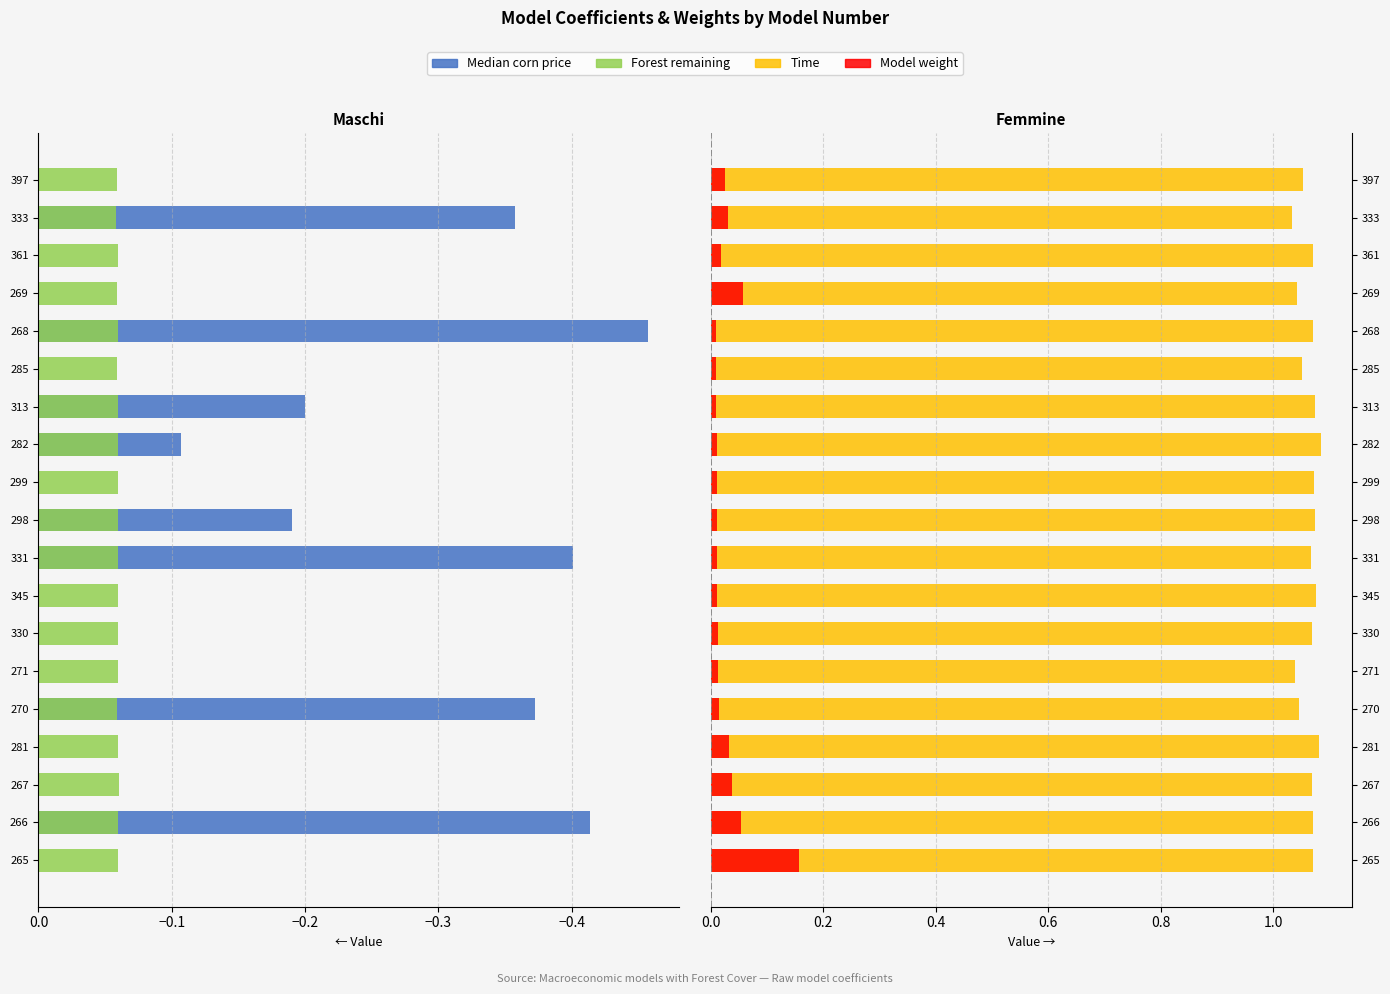

What is the spread (max minus min) of values at 333?

1.4